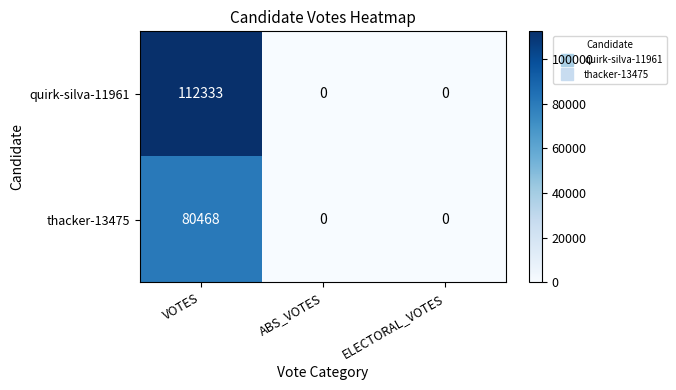

Which series has the largest range (max minus min)?

quirk-silva-11961